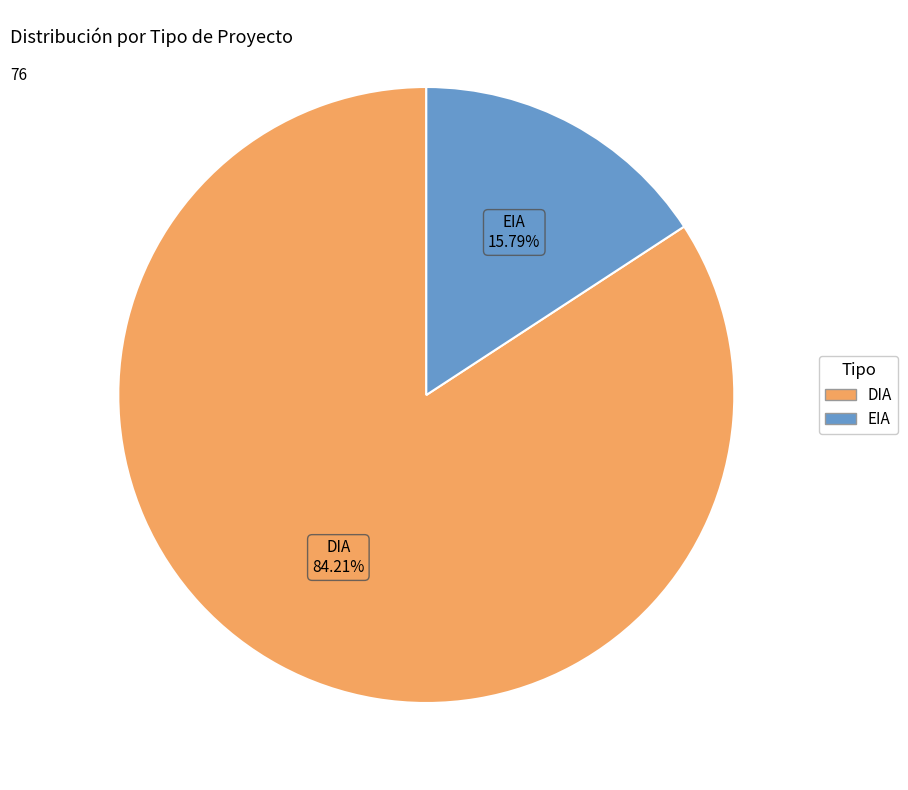

To the nearest percent, what is the average slice percentage?

50%